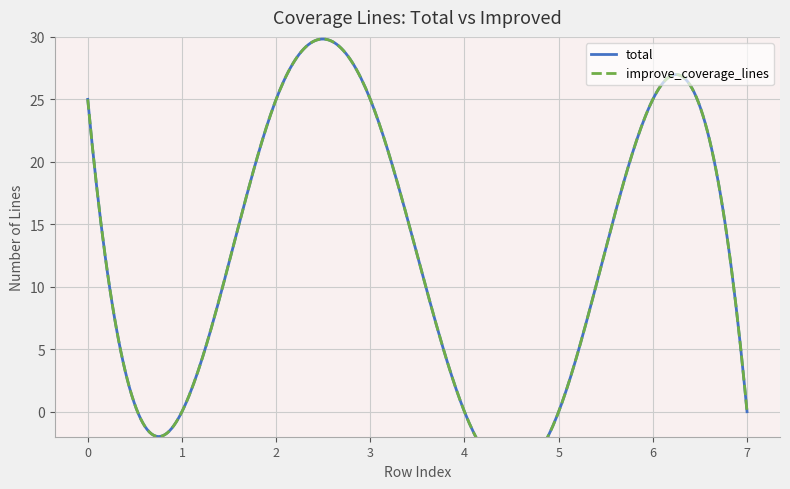

Rank the series at 0.0 from highest to lowest value.

total, improve_coverage_lines